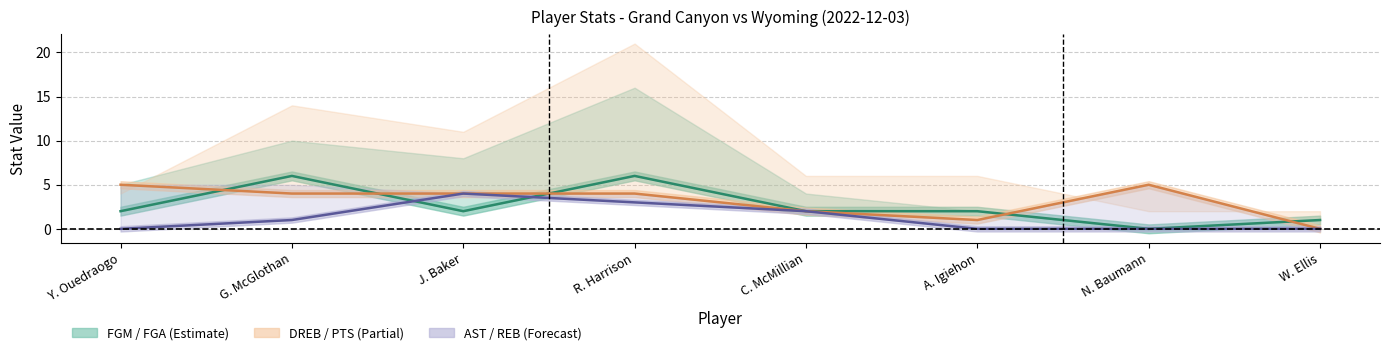

Reading left to right, extract all data points from this chart.

FGM line: 2	6	2	6	2	2	0	1
DREB line: 5	4	4	4	2	1	5	0
AST line: 0	1	4	3	2	0	0	0